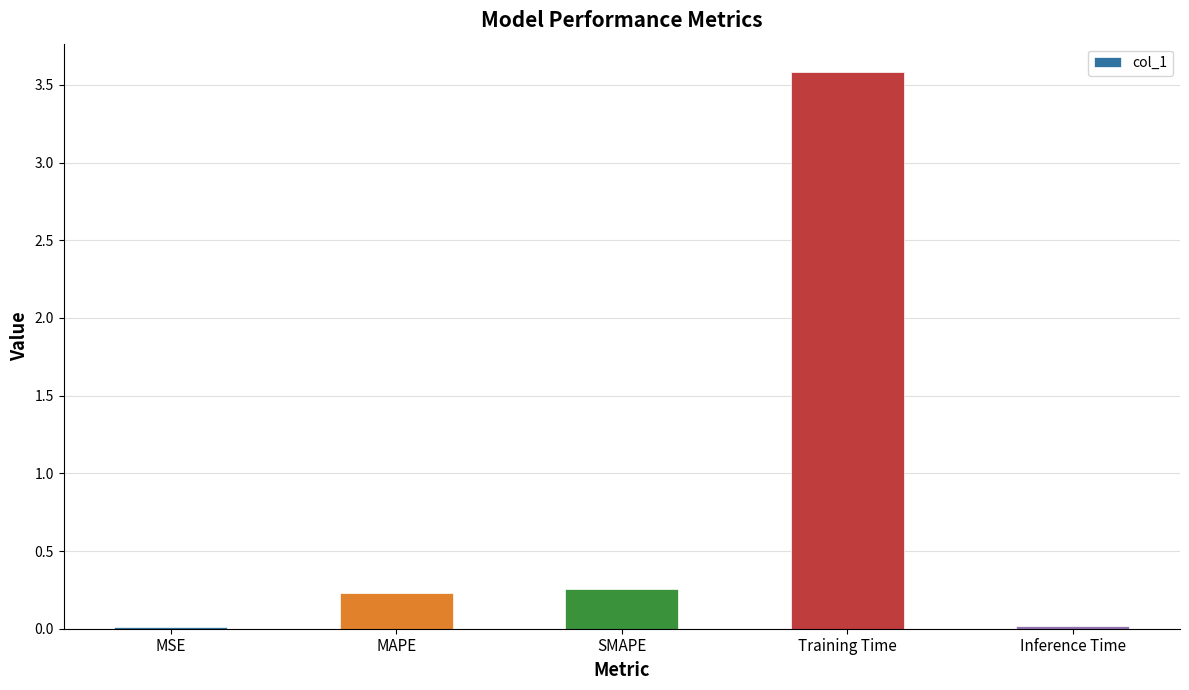

What is the difference between the maximum and minimum values?

3.6